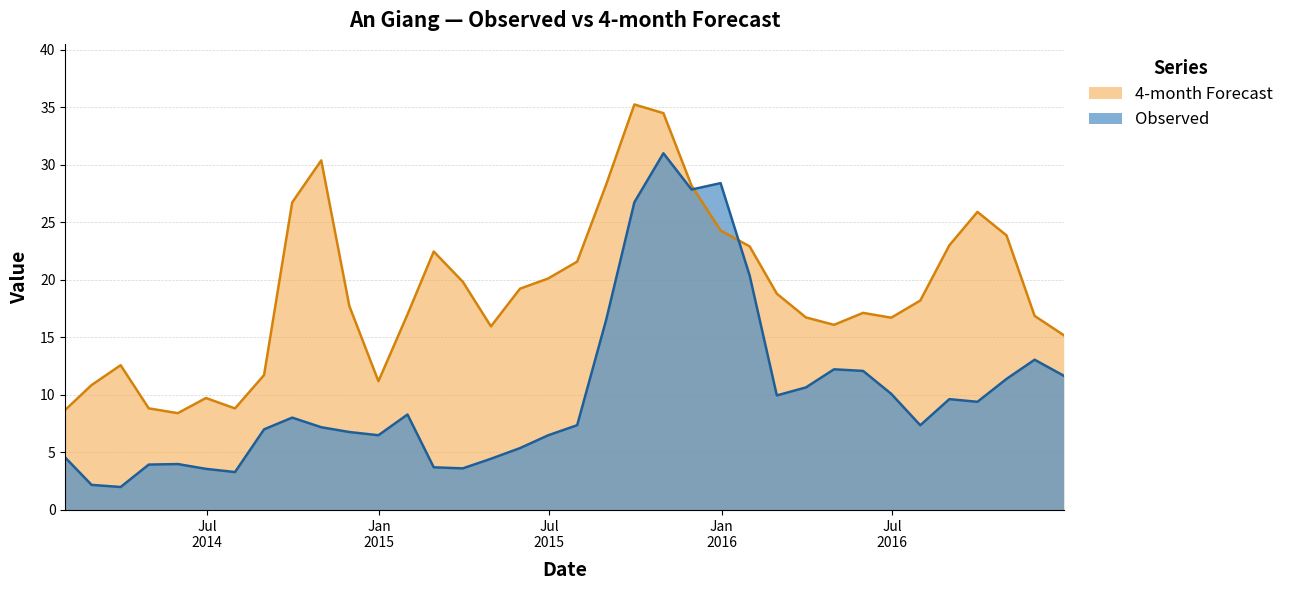

At which category is the sum across all series the highest?

2015-10-31